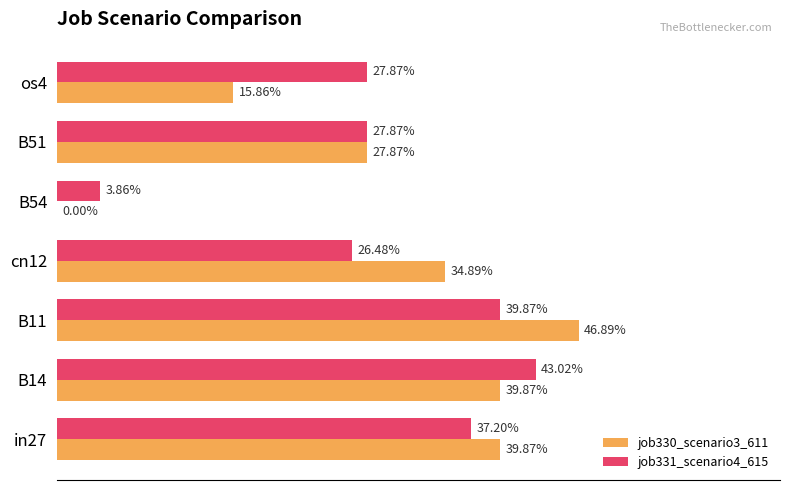

What are all the series names shown in the legend?

job330_scenario3_611, job331_scenario4_615